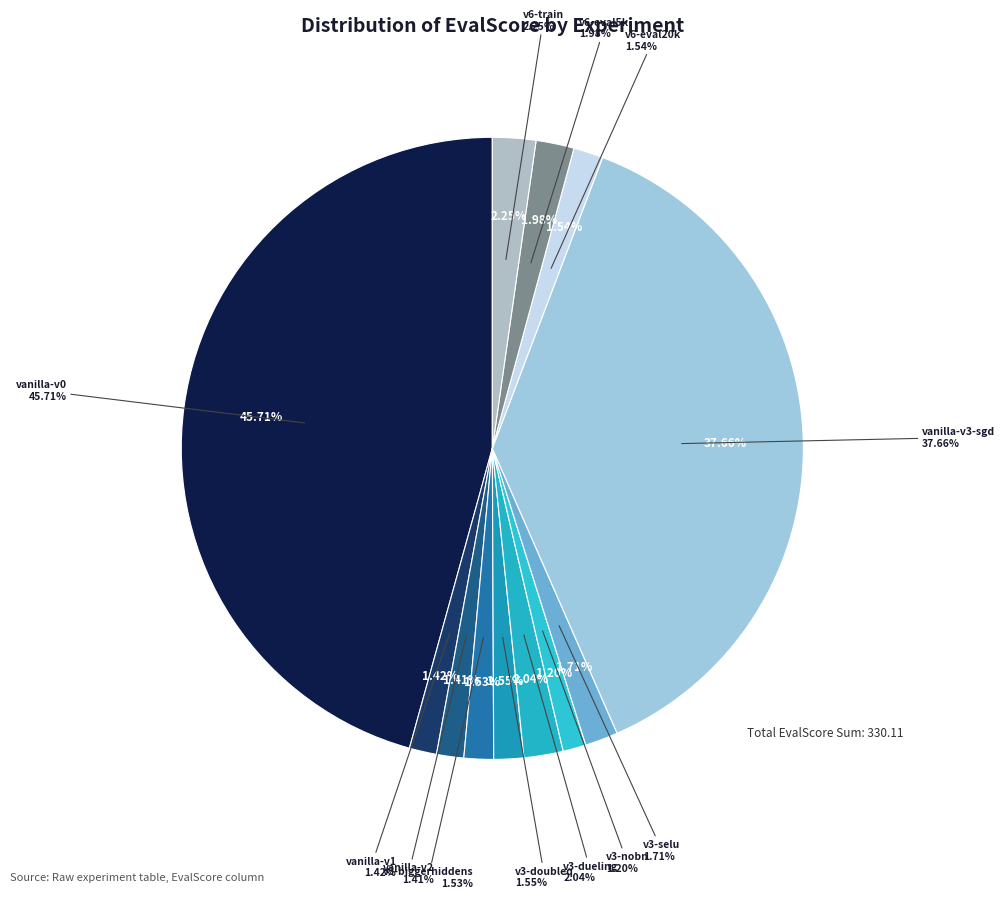

Count the number of slices in the pie.

12